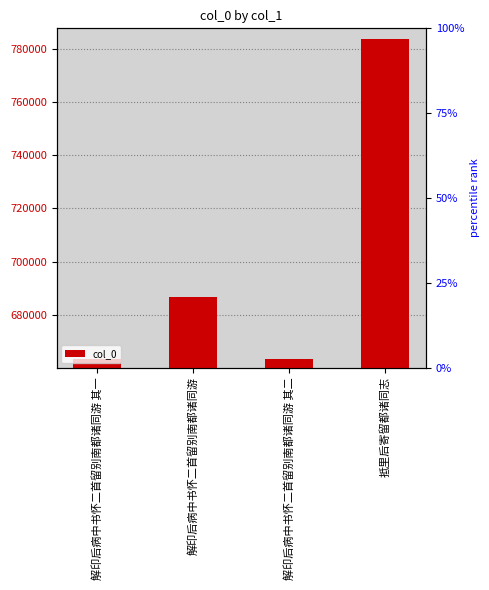

What is the label of the 2nd bar from the left?

解印后病中书怀二首留别南都诸同游